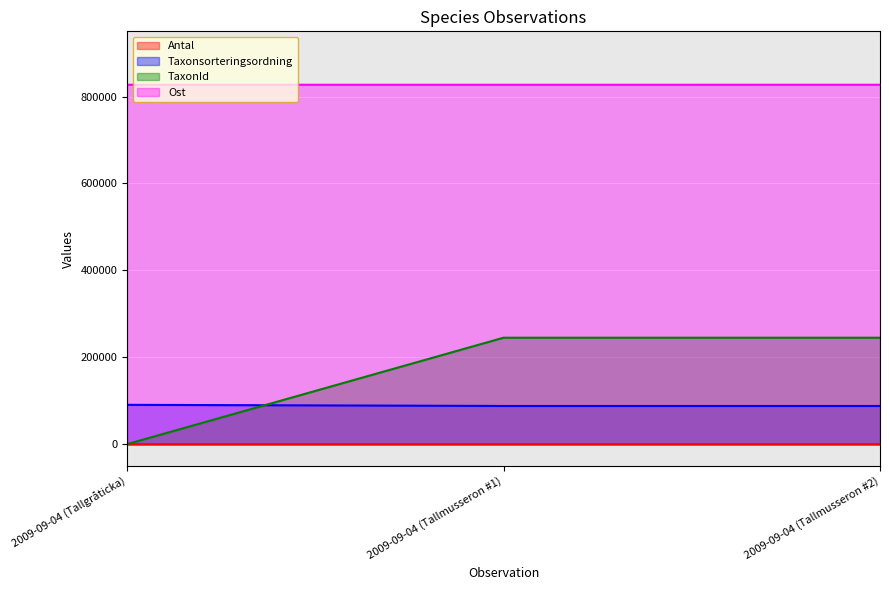

Is the value of Antal at 2009-09-04 (Tallmusseron #1) greater than the value of Ost at 2009-09-04 (Tallmusseron #1)?

No